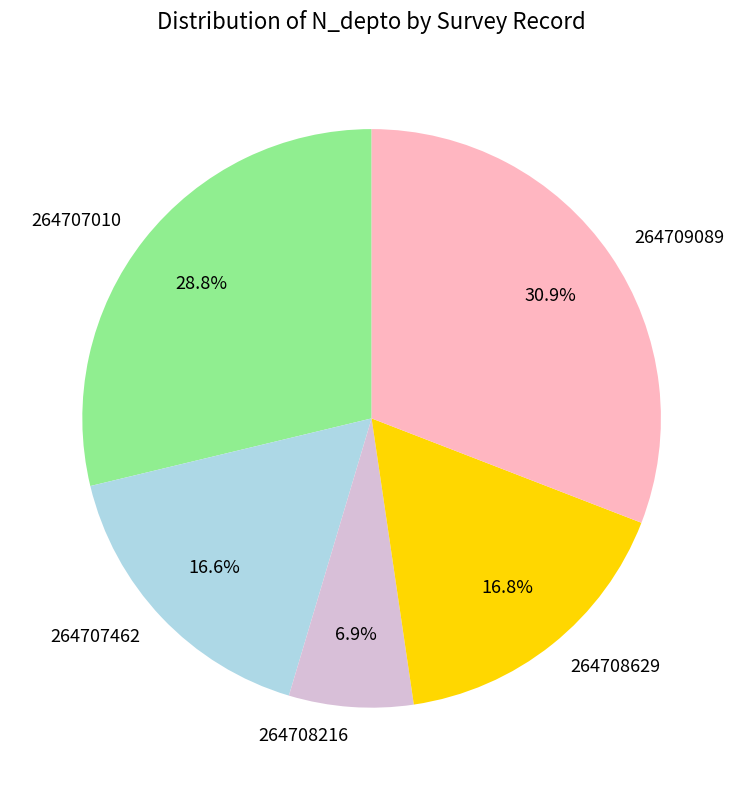

Do 264708216 and 264707462 together represent more than half of the pie?

No